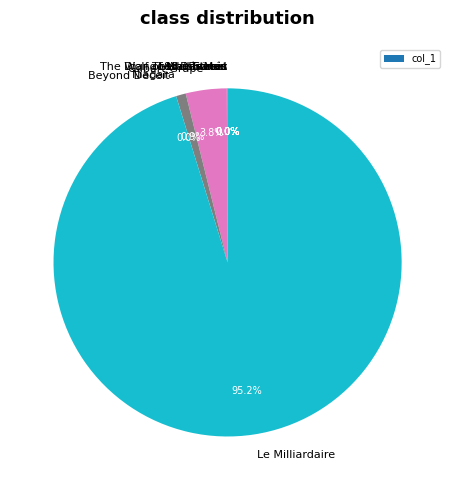

Does any single category account for the majority?

Yes